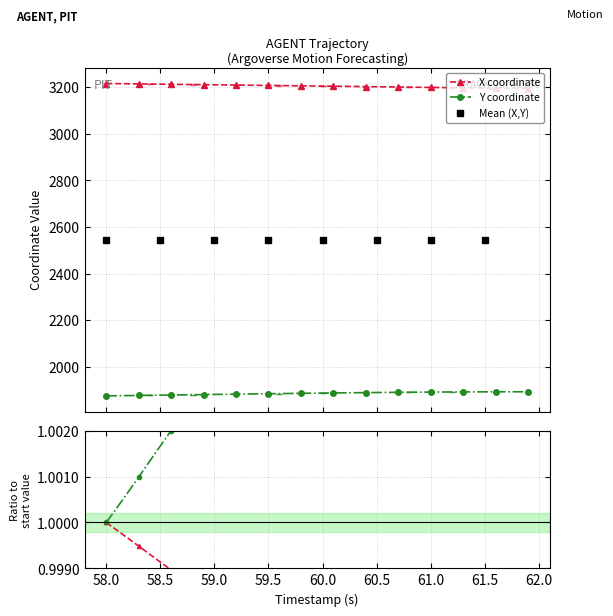

True or false: X coordinate and Y coordinate intersect in this chart.

False